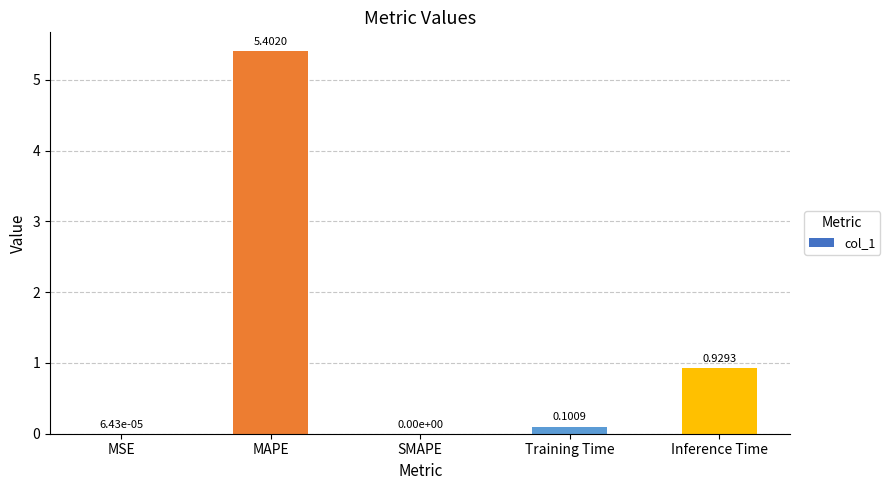

What is the sum of all values?

6.4